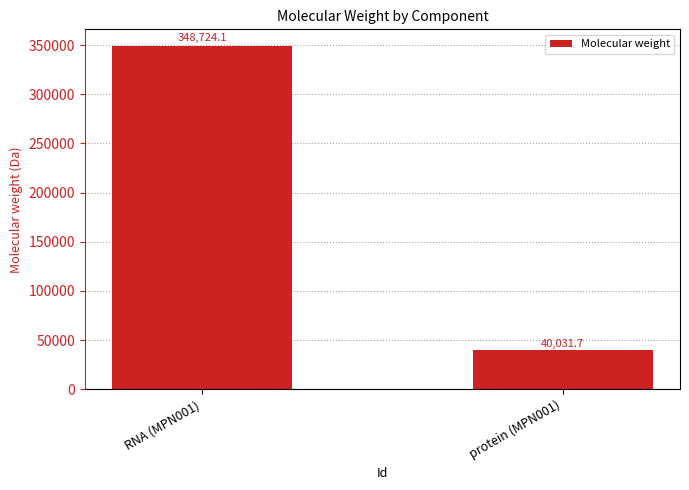

What is the difference between the maximum and minimum values?

308692.4